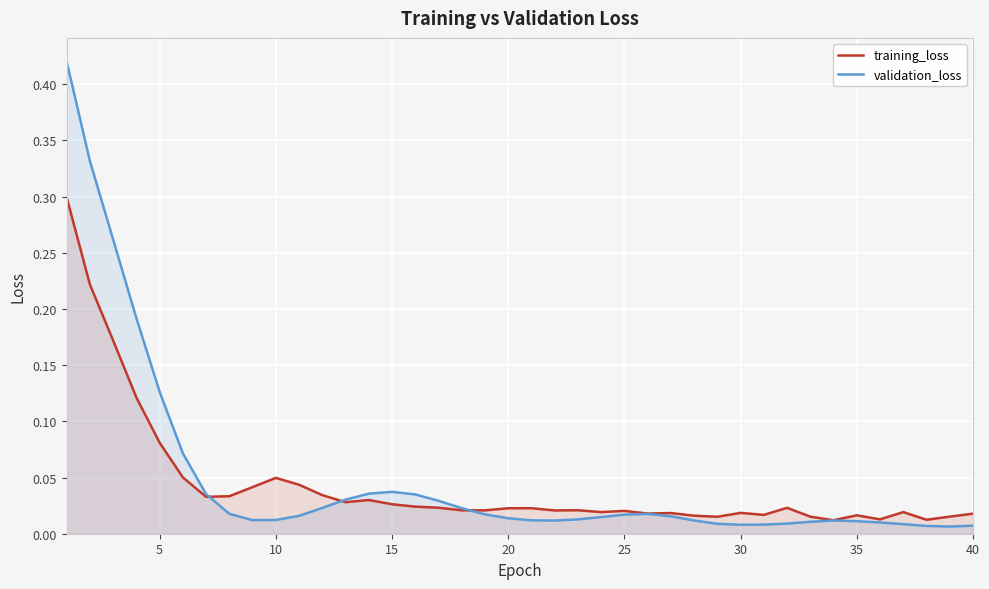

Which series has the largest range (max minus min)?

validation_loss